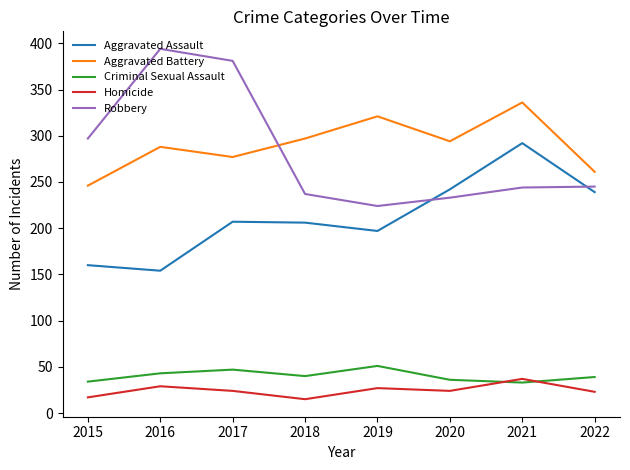

The value of Criminal Sexual Assault at 2015 is 34. True or false?

True